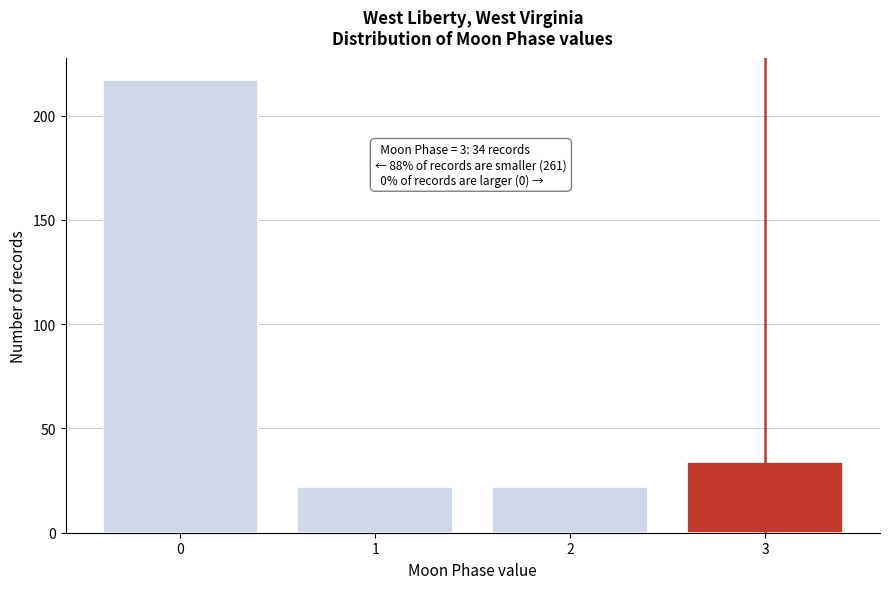

Over which range of the x-axis is the bar tallest?

-0.5 to 0.5